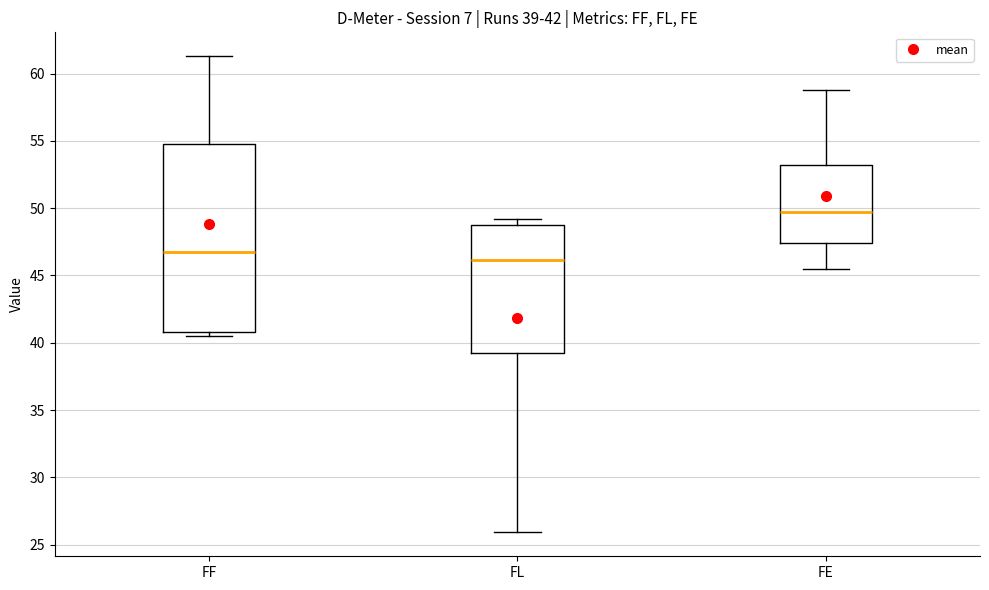

Comparing the boxes themselves (not the whiskers), which one is the tallest?

FF